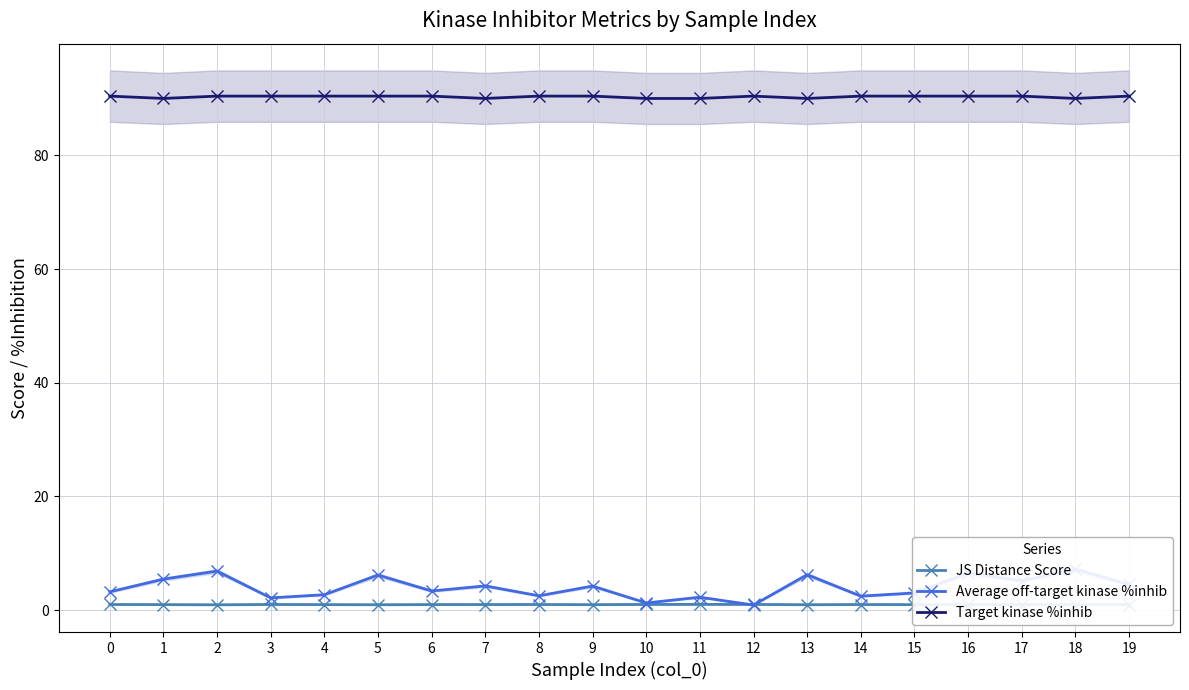

Between 0 and 9, which series saw the biggest shift?

Average off-target kinase %inhib